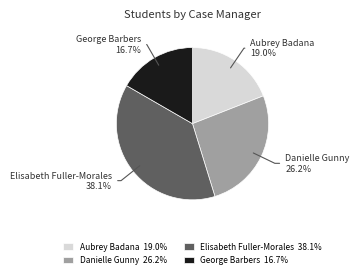

Count the number of slices in the pie.

4